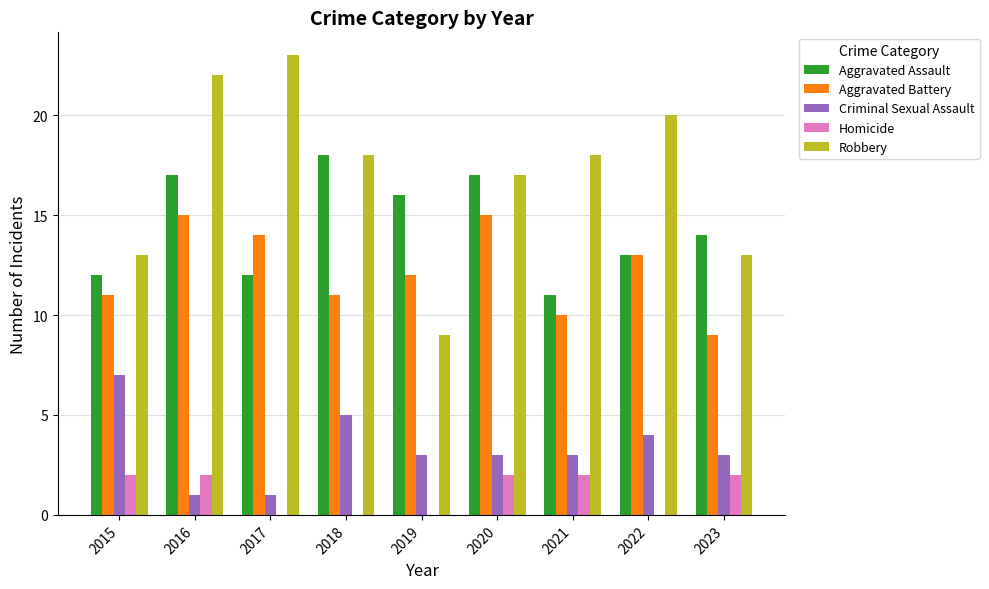

What is the maximum value for Robbery?

23